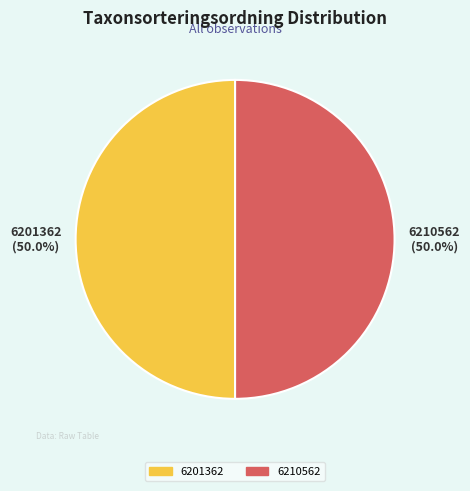

The 6210562 slice represents 50% of the pie. True or false?

True